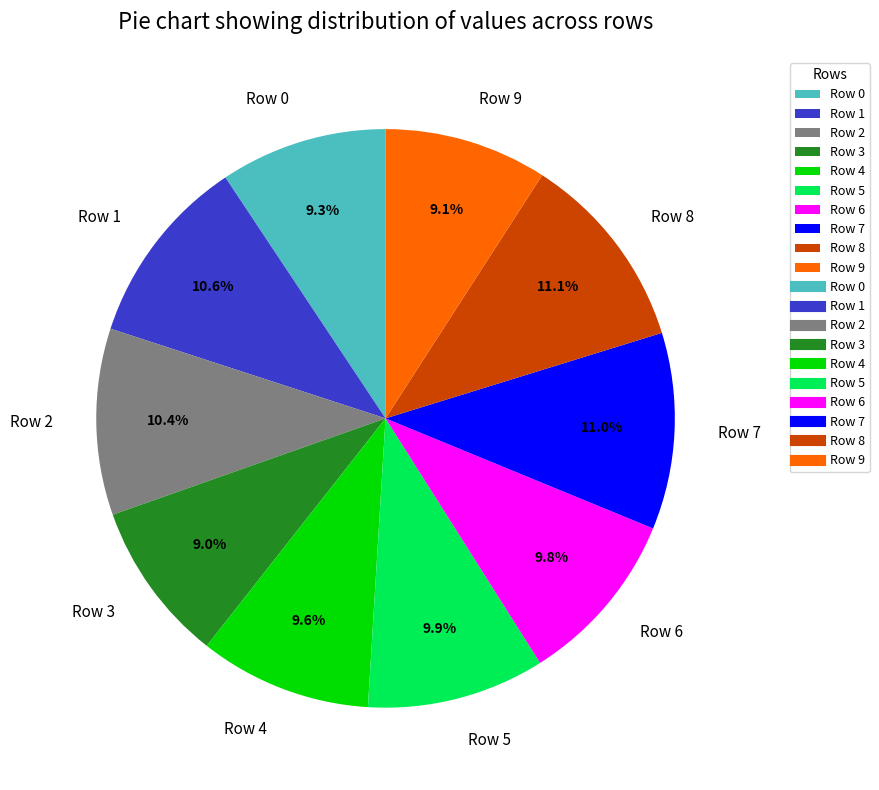

True or false: Row 0 accounts for 9% of the total.

True